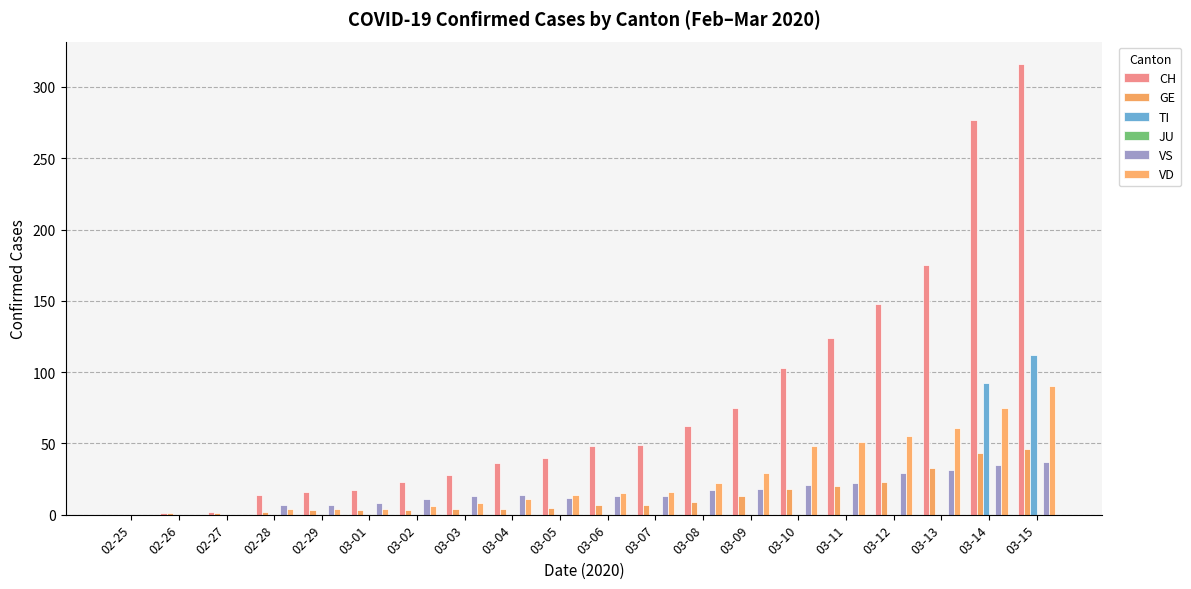

Which series has the largest total across all categories?

CH